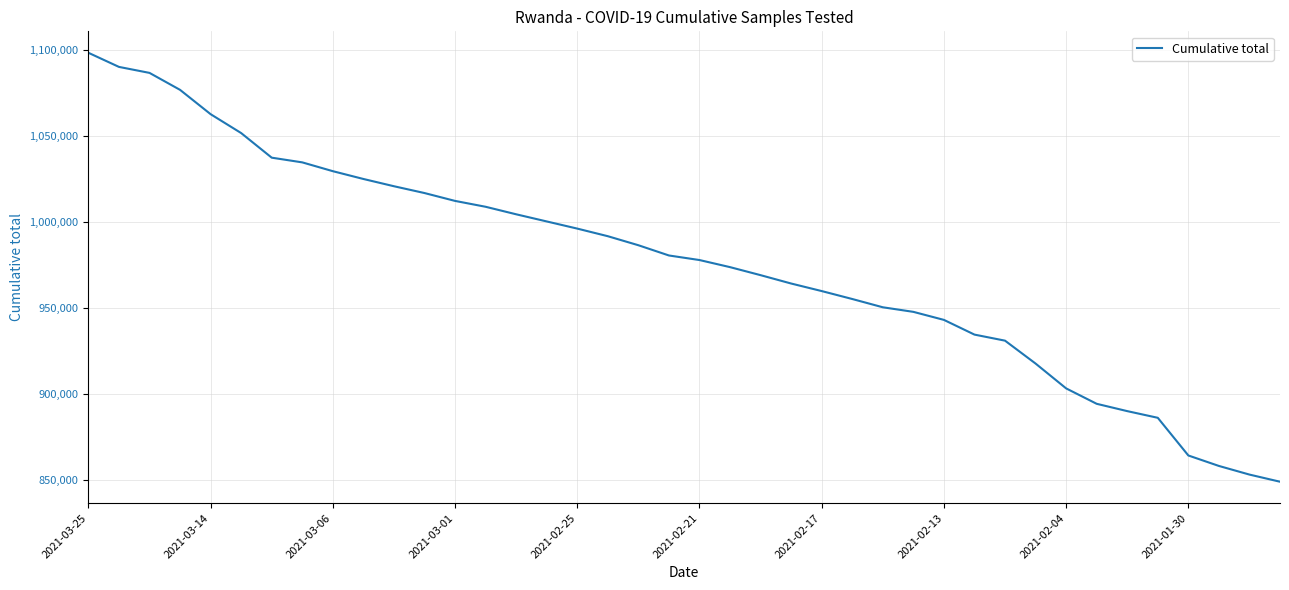

What is the difference between the maximum and minimum values?

249547